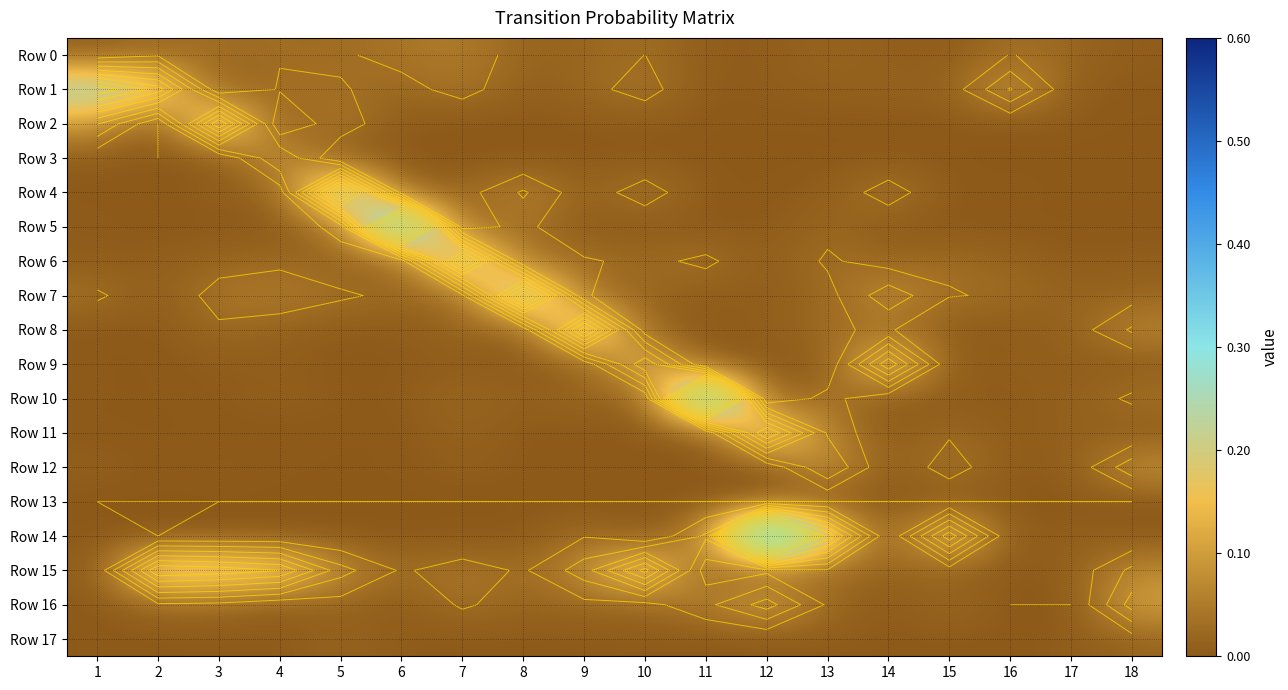

What is the difference between the maximum and minimum values in the Row 3 series?

0.1